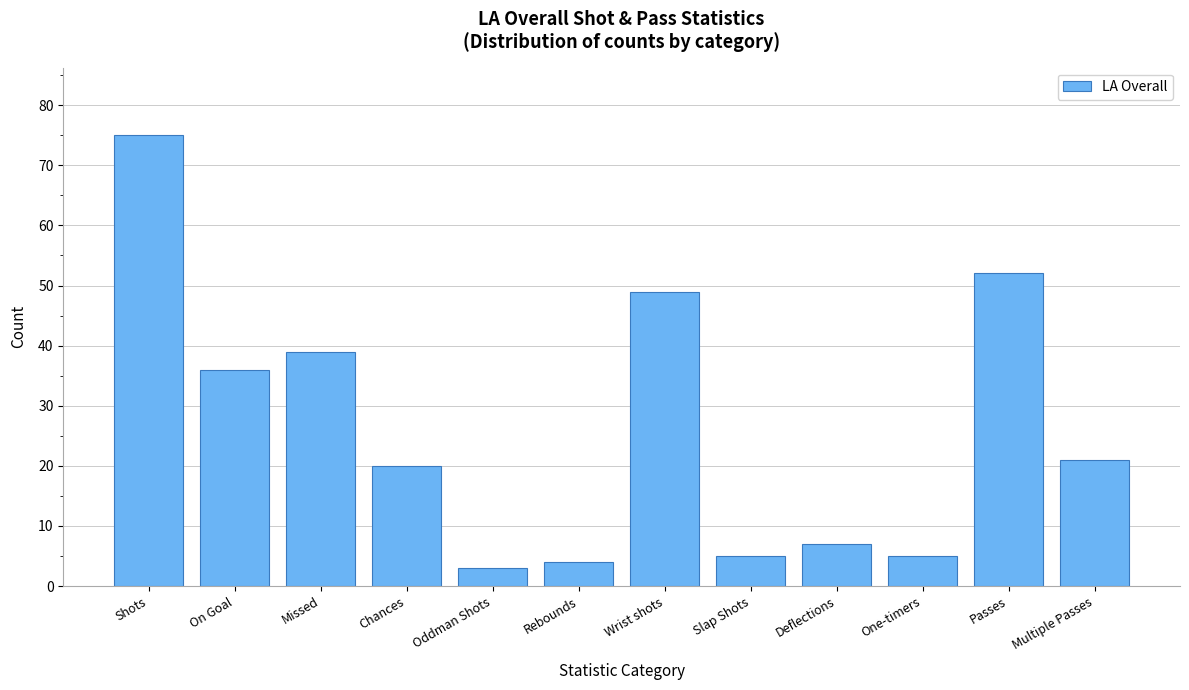

Reading left to right, extract all data points from this chart.

Shots=75	On Goal=36	Missed=39	Chances=20	Oddman Shots=3	Rebounds=4	Wrist shots=49	Slap Shots=5	Deflections=7	One-timers=5	Passes=52	Multiple Passes=21